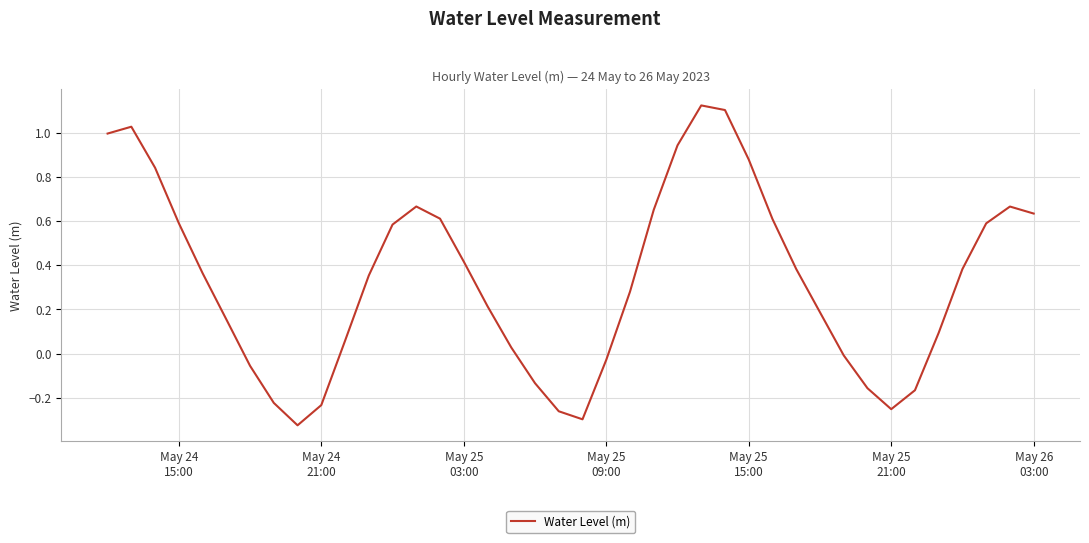

What is the difference between the maximum and minimum values?

1.4